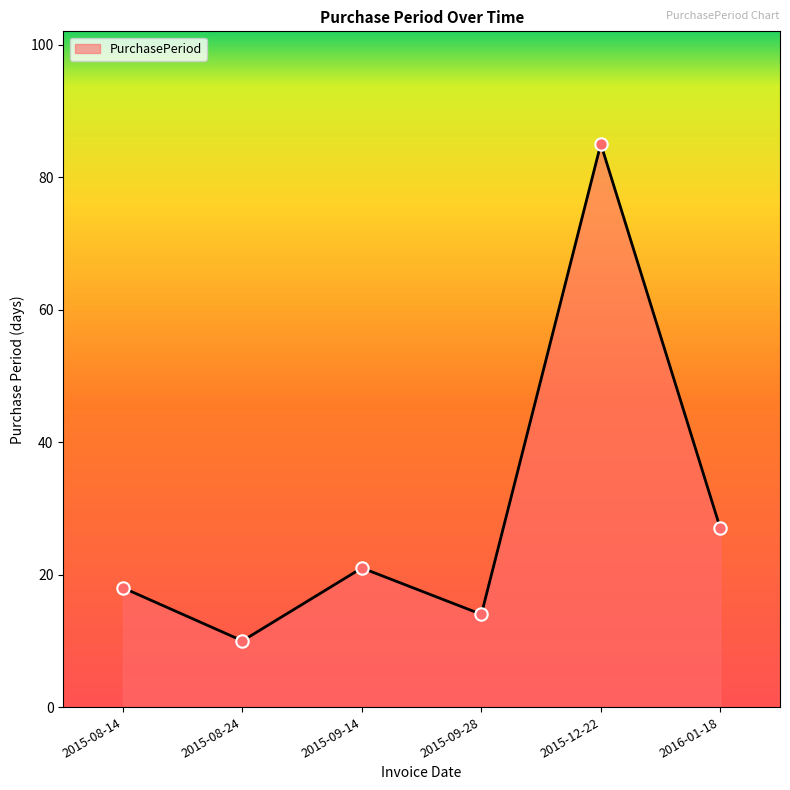

Between 2015-09-28 and 2015-08-14, which is larger?

2015-08-14